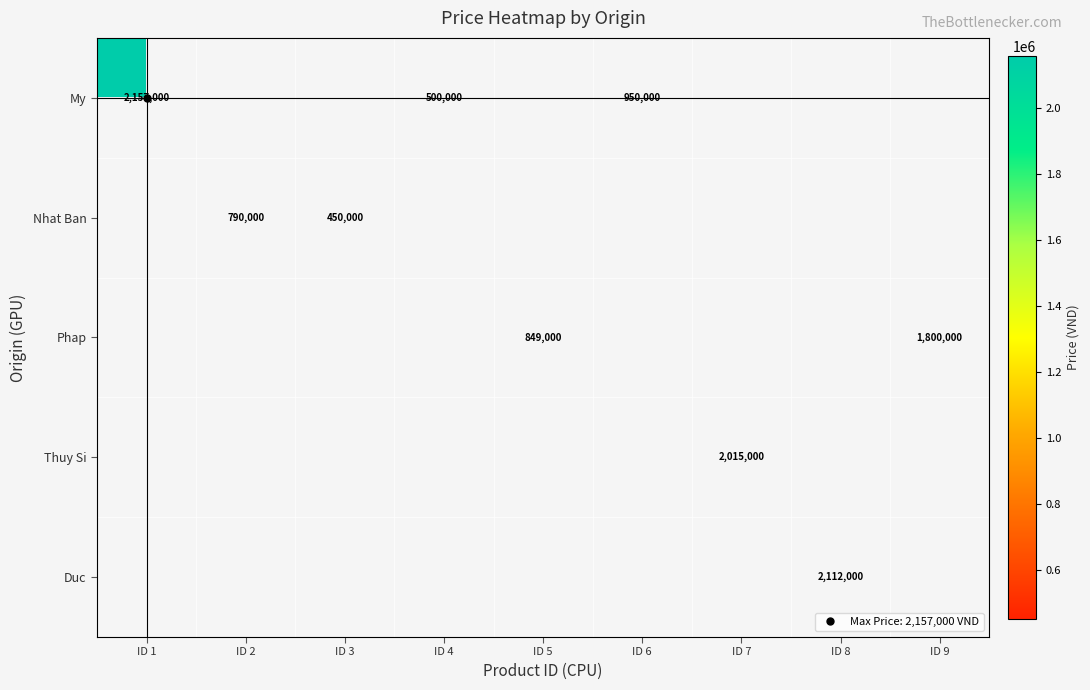

The Phap series shows 849000.0 at ID 5. True or false?

True